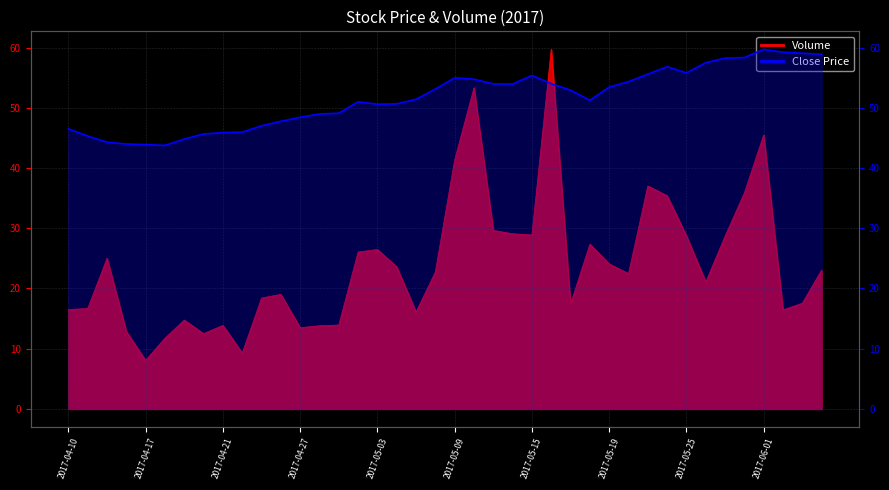

What is the ratio of the value at 14 to the value at 39?

0.8